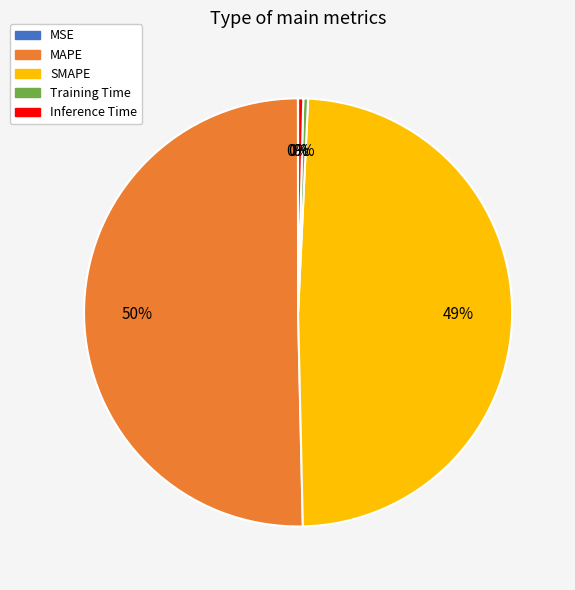

Which category has the biggest portion of the pie?

MAPE